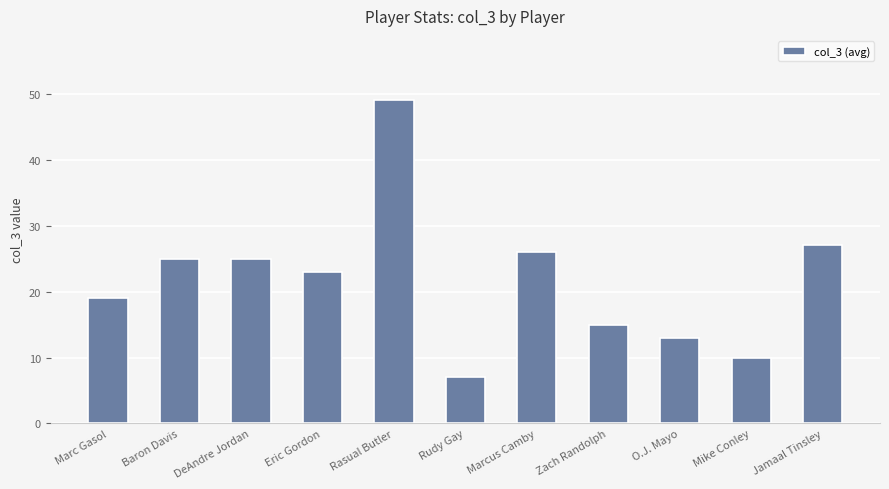

The chart shows a value of 15 at Zach Randolph. True or false?

True